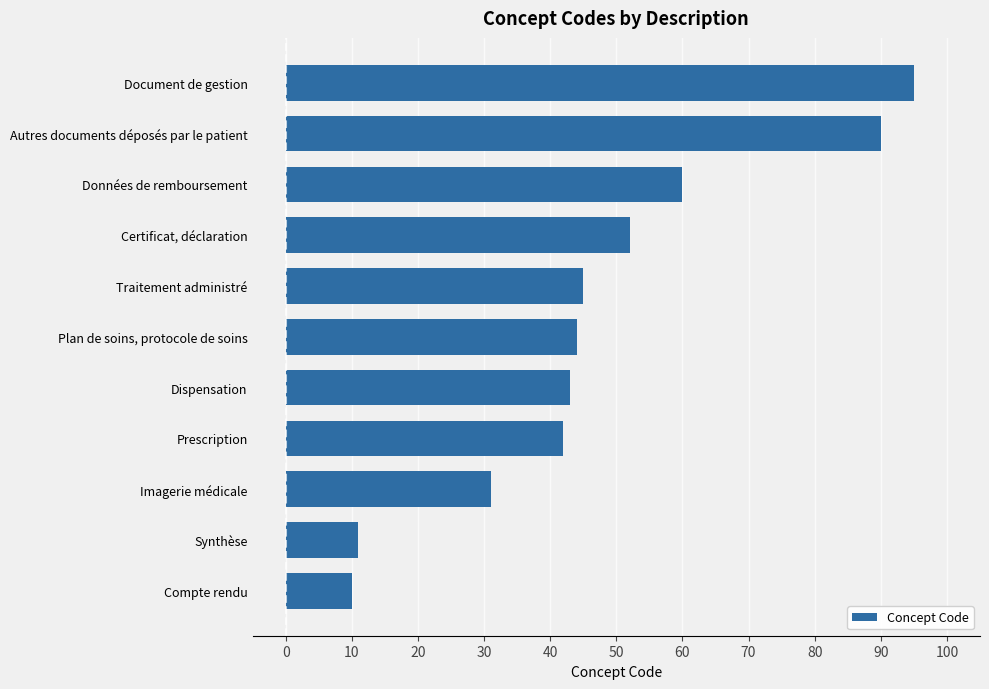

List the labels in order of value, largest first.

Document de gestion, Autres documents déposés par le patient, Données de remboursement, Certificat, déclaration, Traitement administré, Plan de soins, protocole de soins, Dispensation, Prescription, Imagerie médicale, Synthèse, Compte rendu